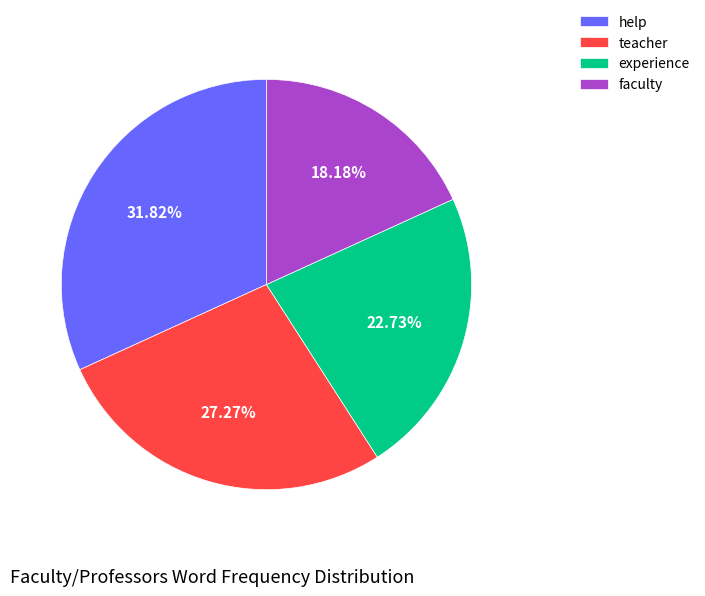

The experience slice represents 23% of the pie. True or false?

True